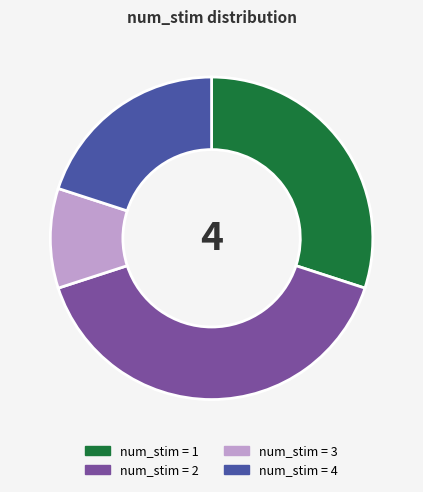

Is there a majority slice in this chart?

No